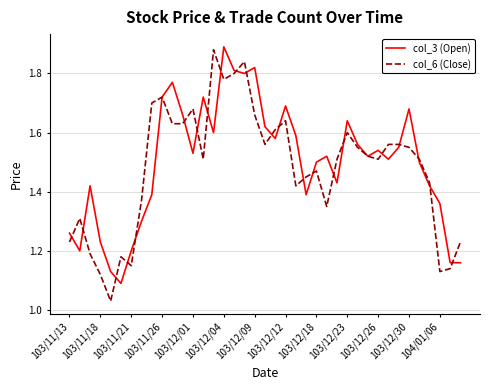

Which series has the widest spread of values?

col_6 (Close)